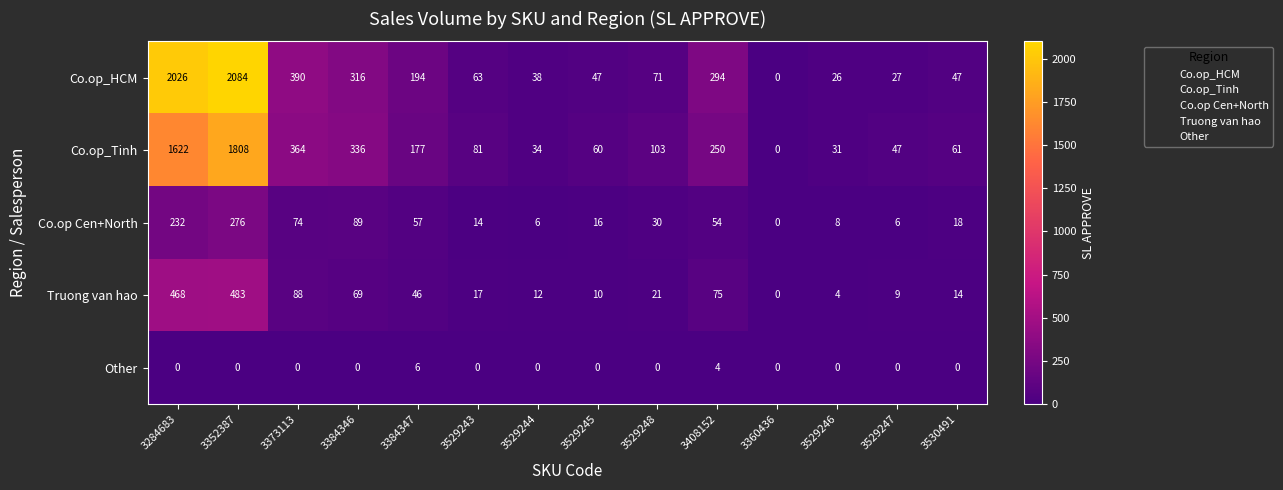

Which series has the widest spread of values?

Co.op_HCM